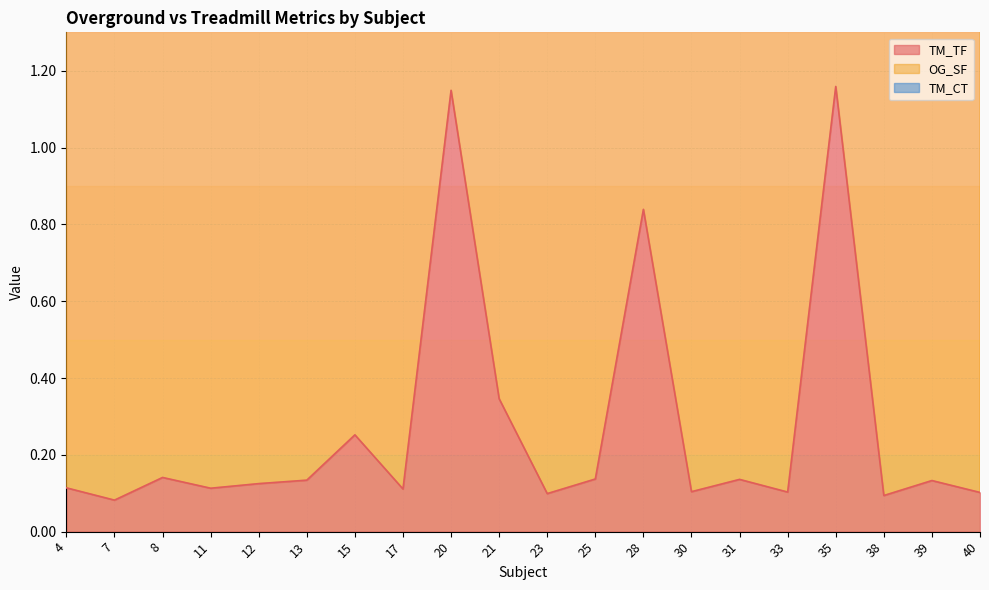

True or false: TM_TF and OG_SF cross at least once.

False